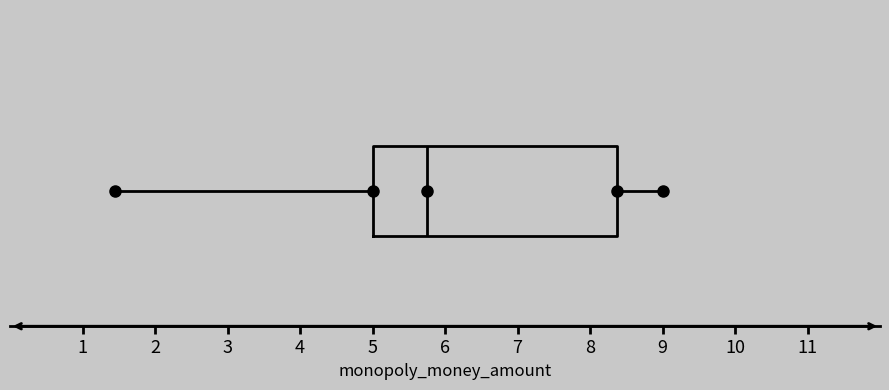

Read this box plot against the x-axis: the position of the median line, the range covered by the box, and the ends of both whiskers. The values are not printed on the chart, so give them approximately, as read against the axis.

median 5.8, box 5.0 to 8.4, whiskers 1.5 to 9.0